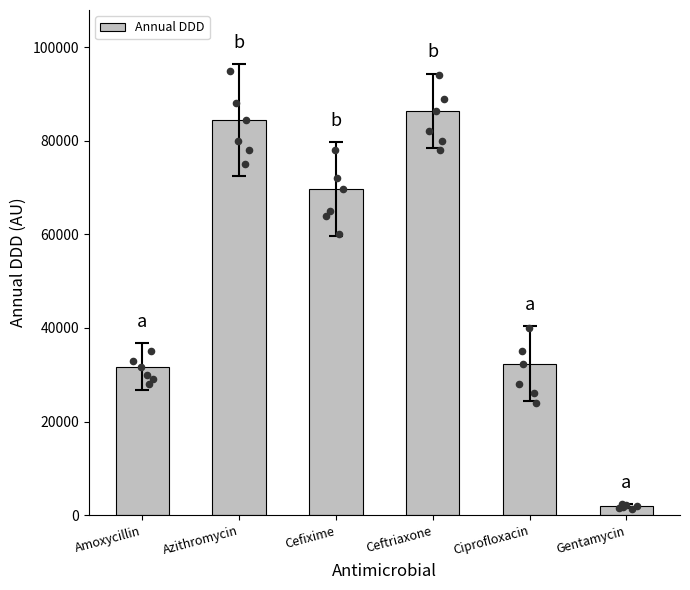

Which has a higher value, Amoxycillin or Ciprofloxacin?

Ciprofloxacin